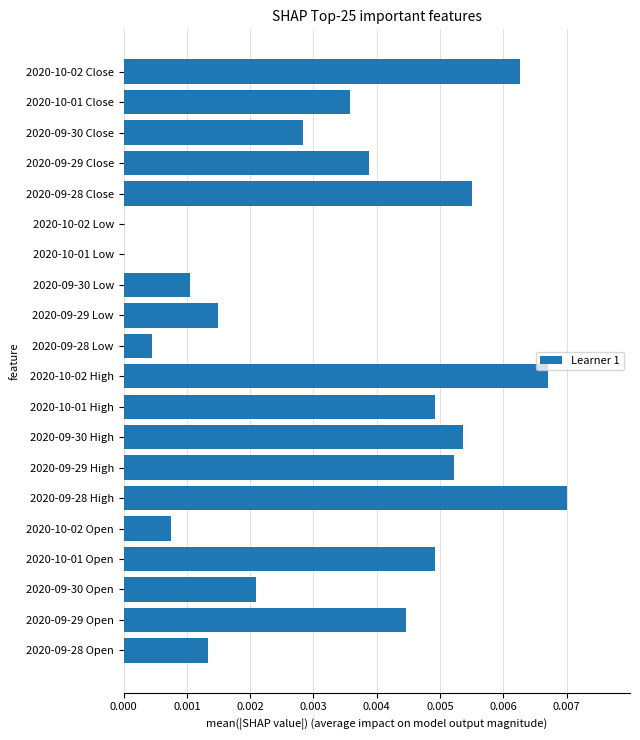

The chart shows a value of 0.0 at 2020-09-30 High. True or false?

True